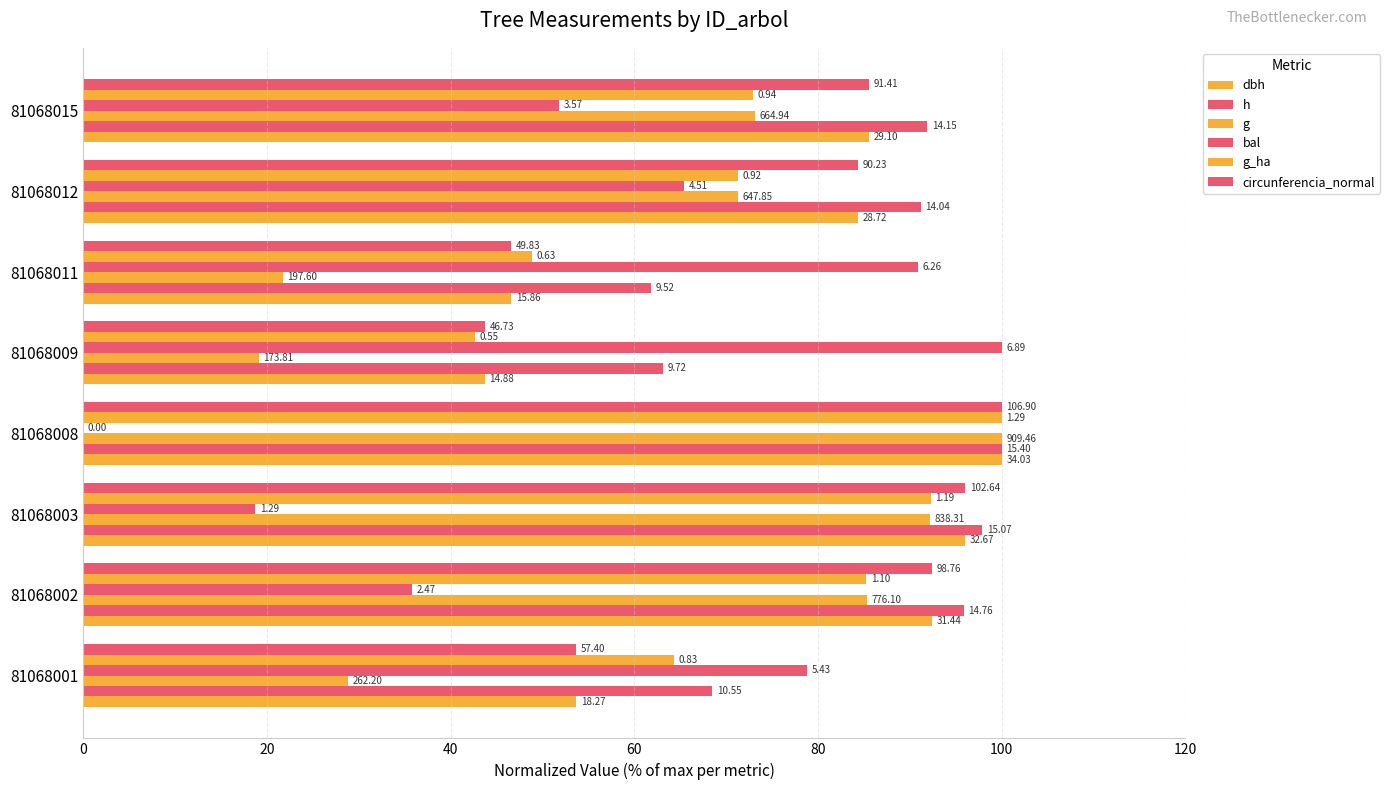

Which series has the widest spread of values?

bal